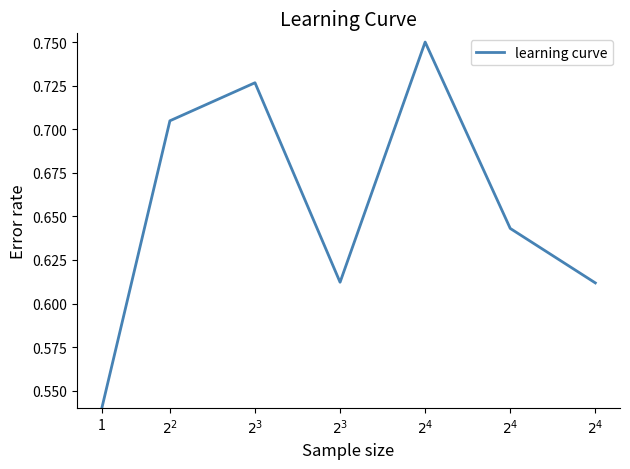

True or false: there are more than 1 points higher than both neighbors.

True